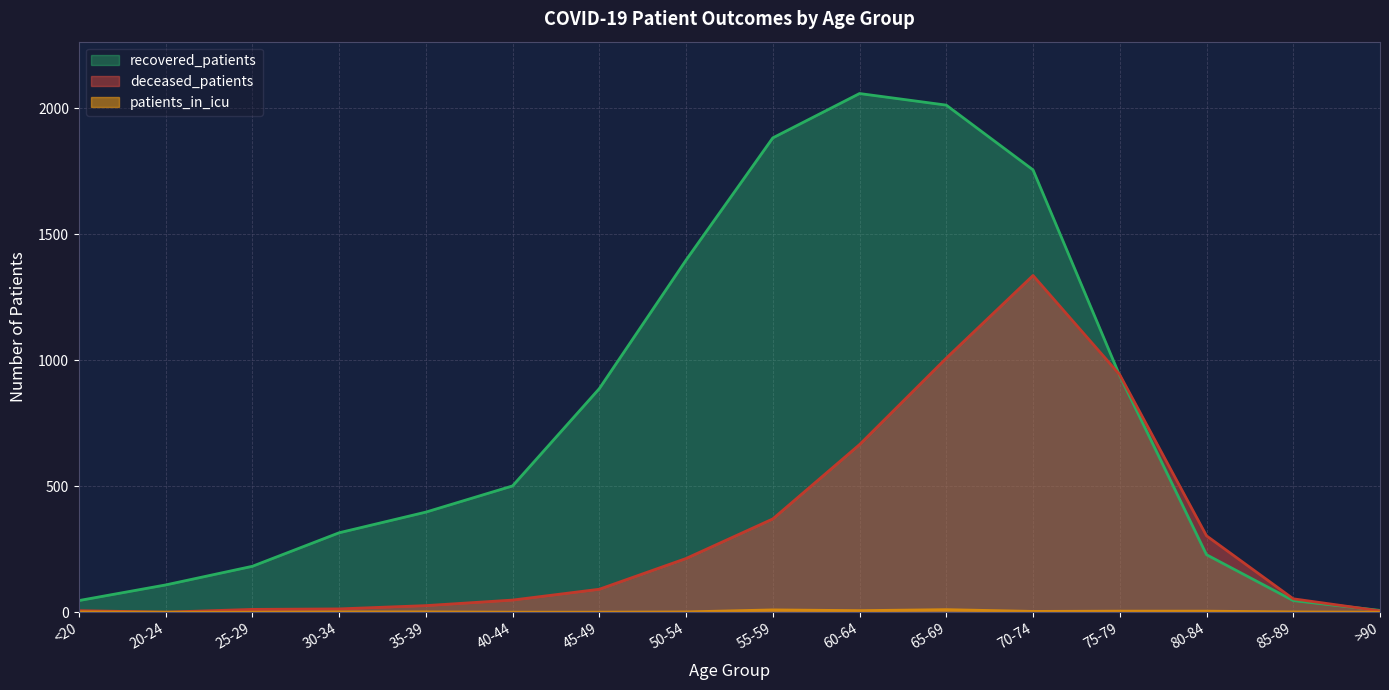

At which label is deceased_patients closest to 668?

60-64